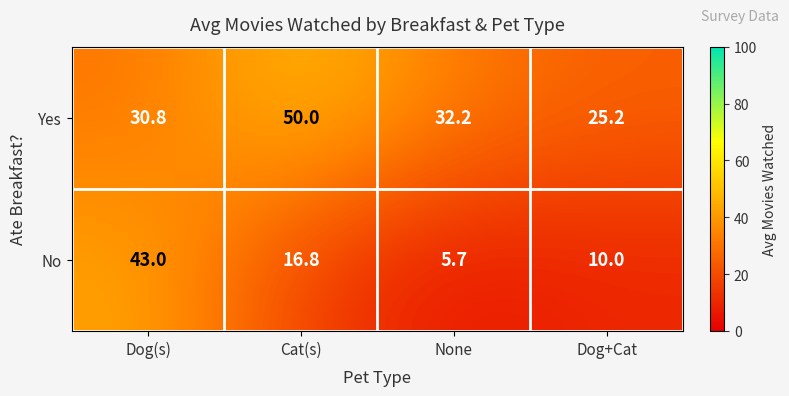

At which label is Yes closest to 37?

None